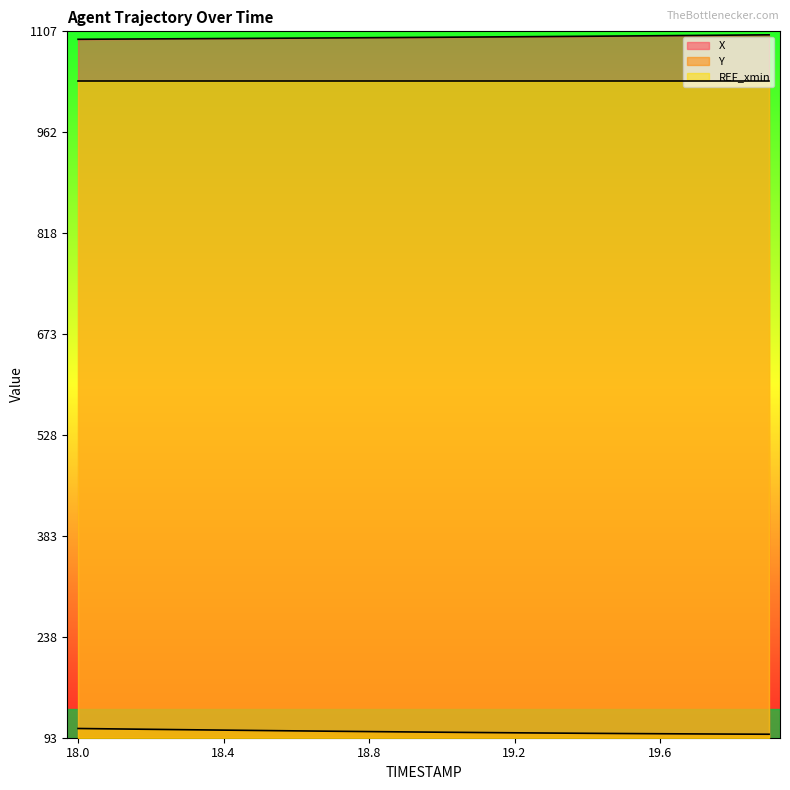

What are all the series names shown in the legend?

X, Y, REF_xmin